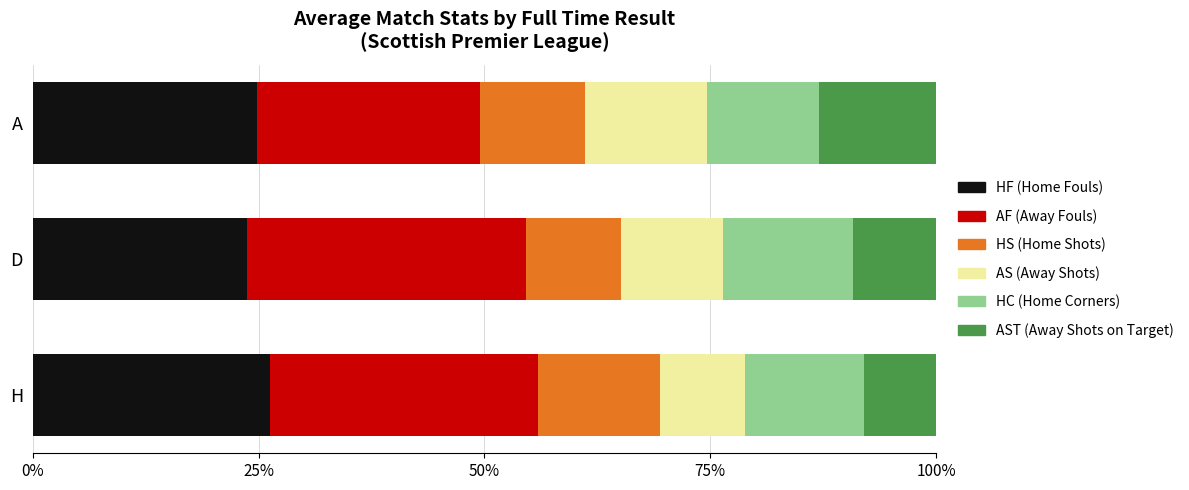

What is the total value across all series at A?

100.0